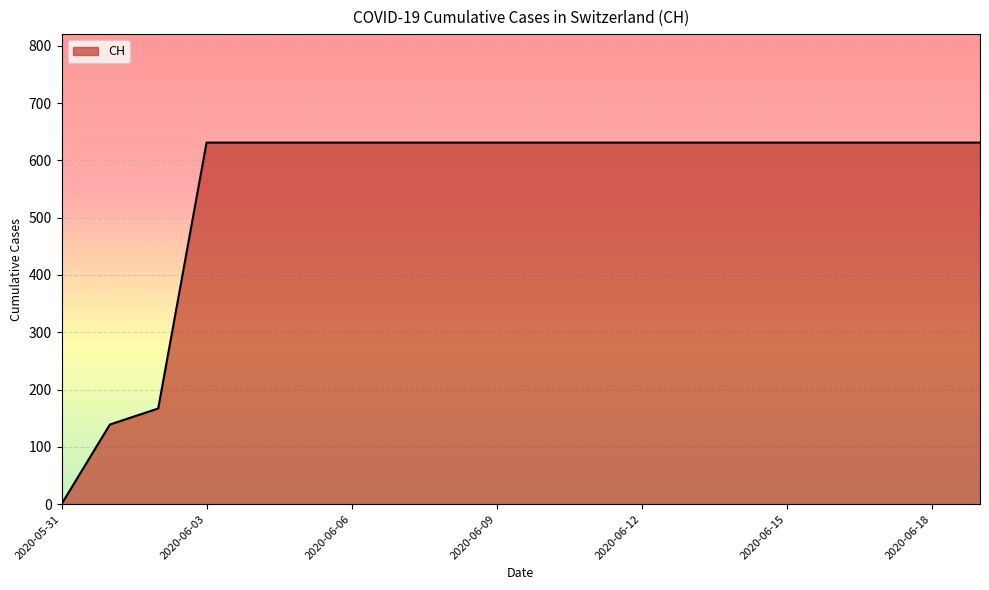

What is the difference between the maximum and minimum values?

631